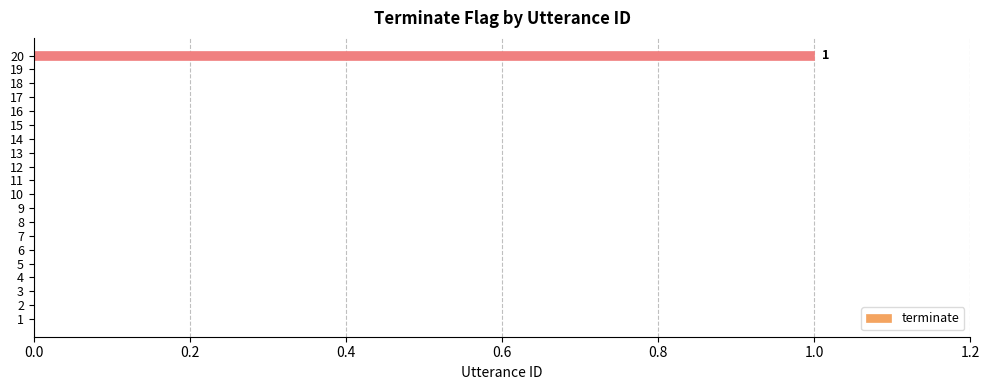

Reading top to bottom, transcribe all the data shown in this chart.

20=1	19=0	18=0	17=0	16=0	15=0	14=0	13=0	12=0	11=0	10=0	9=0	8=0	7=0	6=0	5=0	4=0	3=0	2=0	1=0